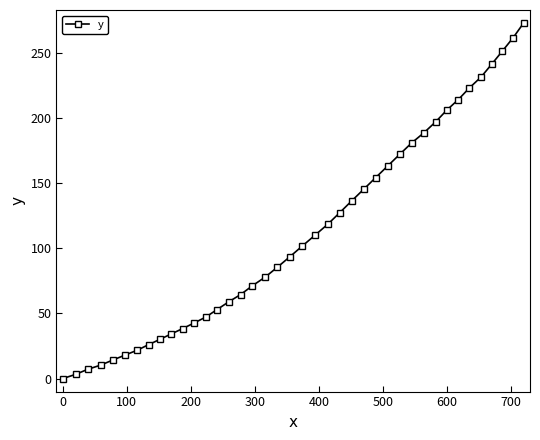

What is the difference between the maximum and minimum values?

272.9